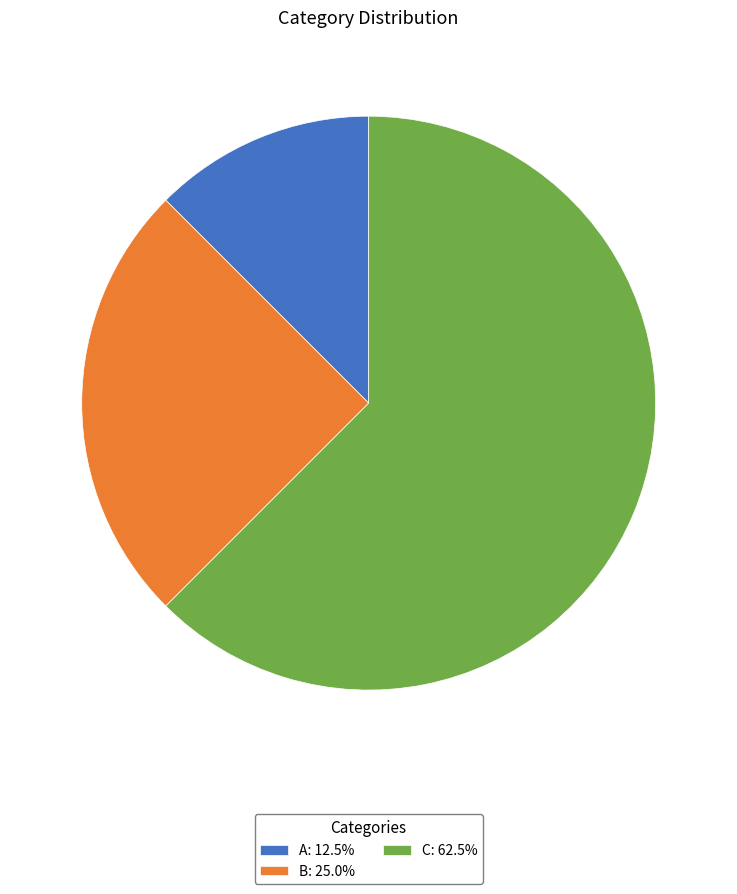

Does any single category account for the majority?

Yes